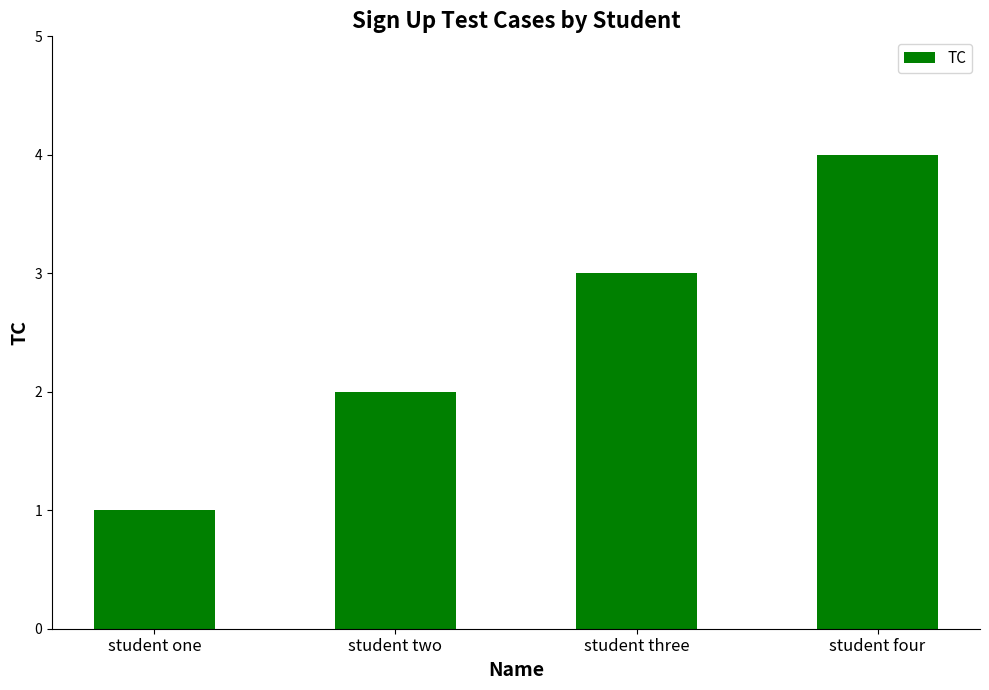

Is it true that the value at student one is 1?

True